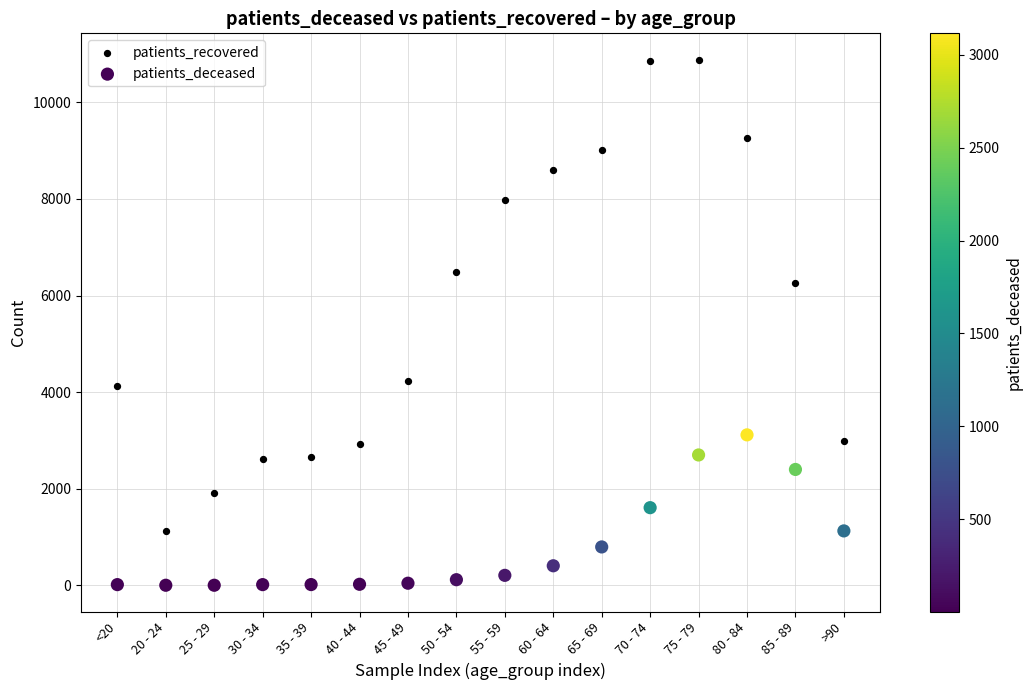

Which series contains the lowest Y value?

patients_deceased